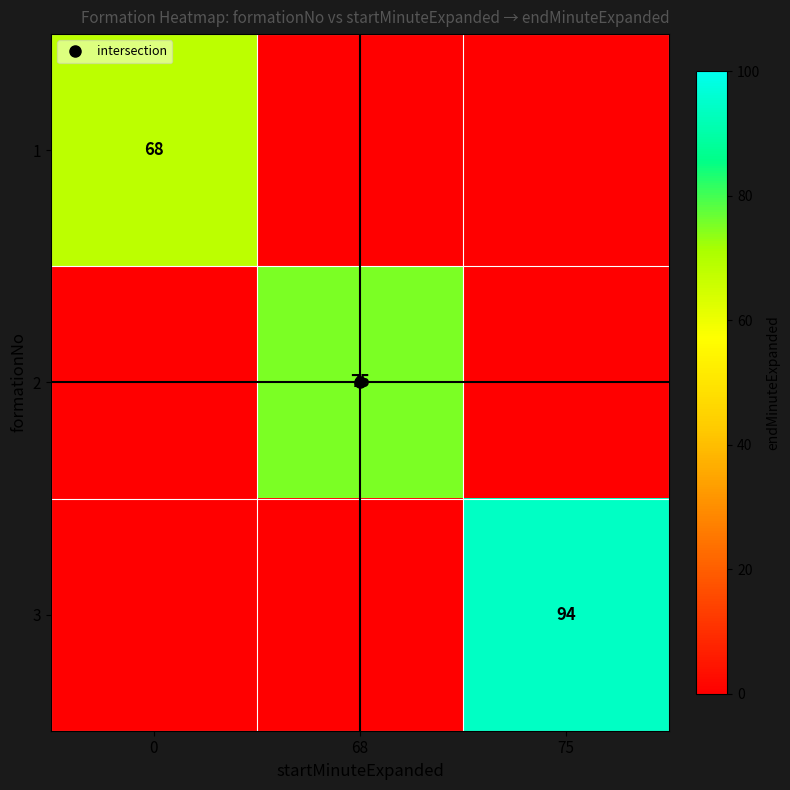

How many 3 values are between 0 and 94?

3